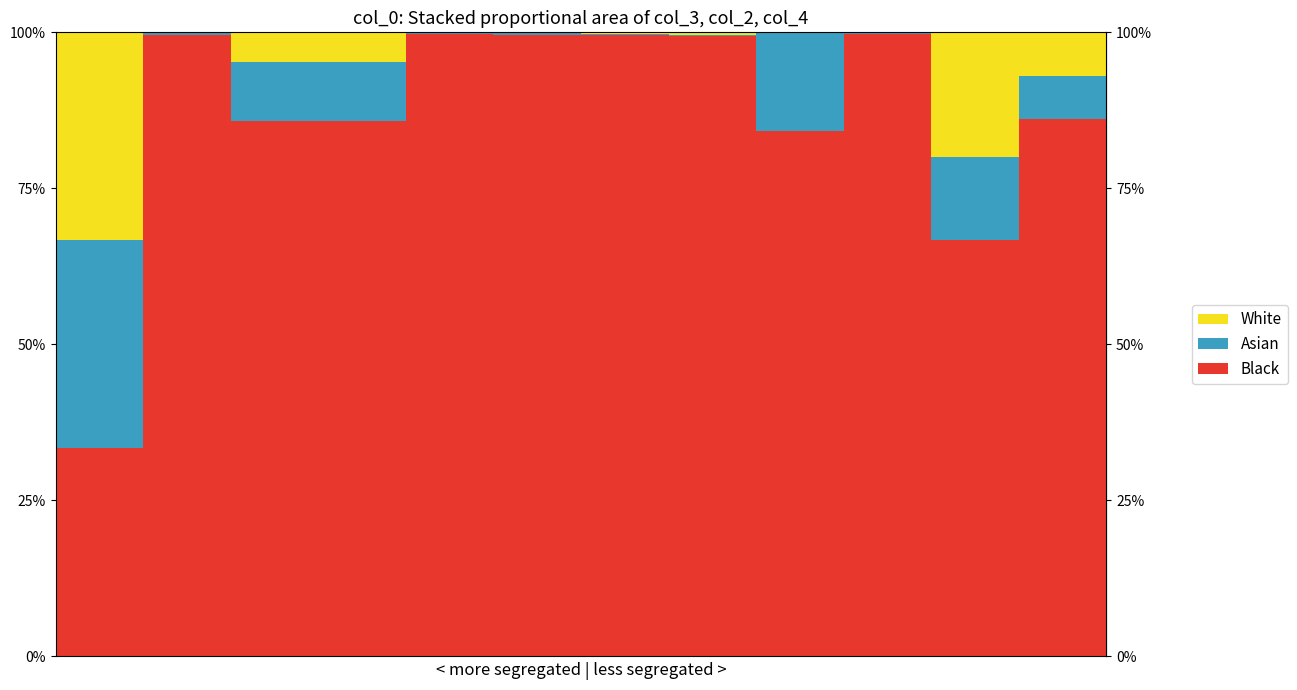

Reading left to right, extract all data points from this chart.

col_3: 1	704	18	1027	838	671	734	16	982	10	37	89
col_2: 1	2	2	2	2	1	1	3	1	2	3	4
col_4: 1	1	1	1	1	2	3	0	1	3	3	5